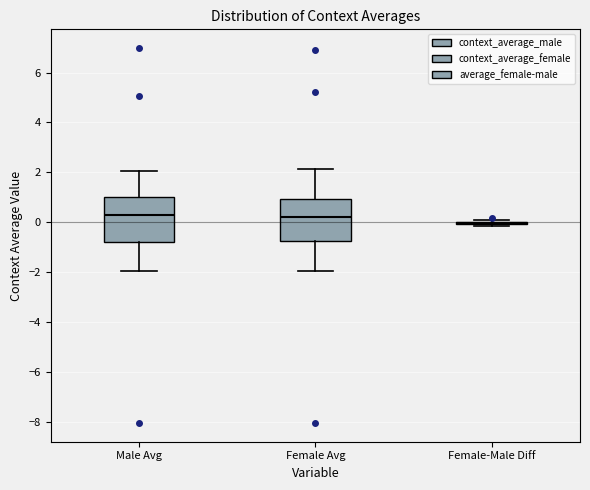

Where is the upper edge of the box for Male Avg on the y-axis? The values are not printed on the chart, so give them approximately, as read against the axis.

1.0